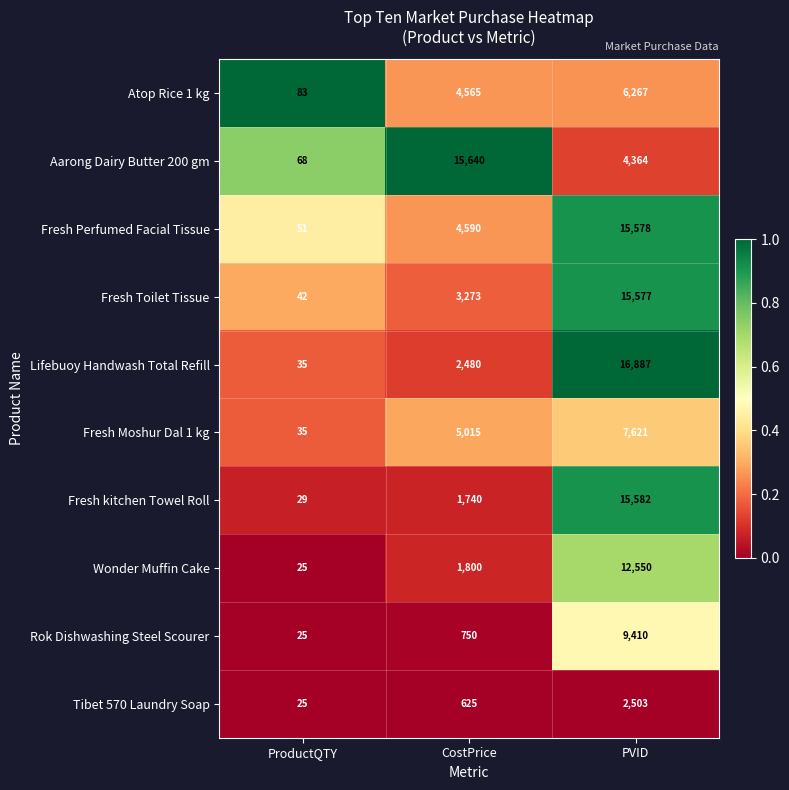

What is the average value of the Wonder Muffin Cake series?

4792